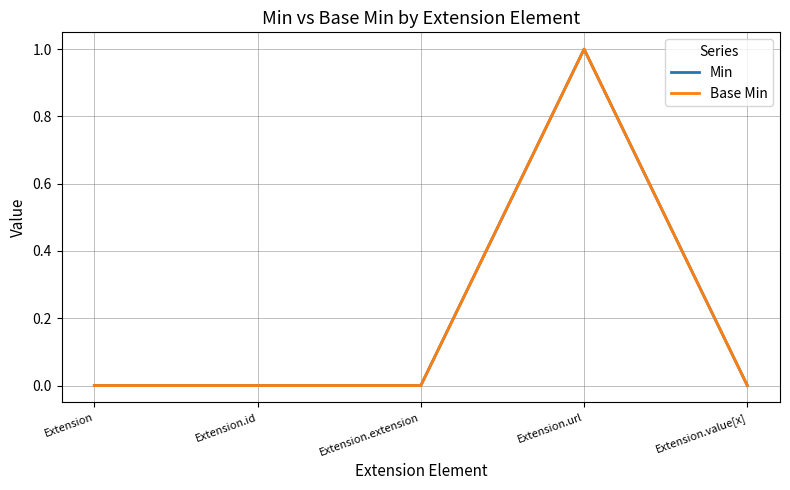

Does the chart have visible grid lines?

Yes